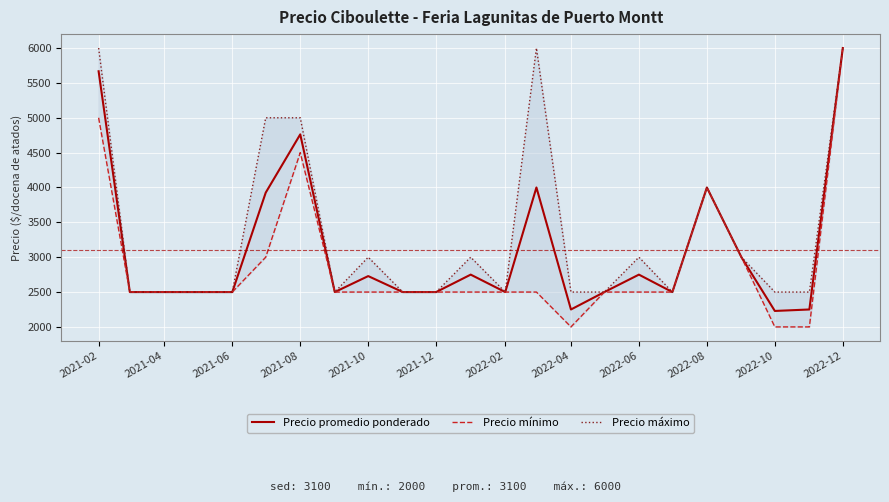

The value of Precio promedio ponderado at 2022-10 is 2229. True or false?

True